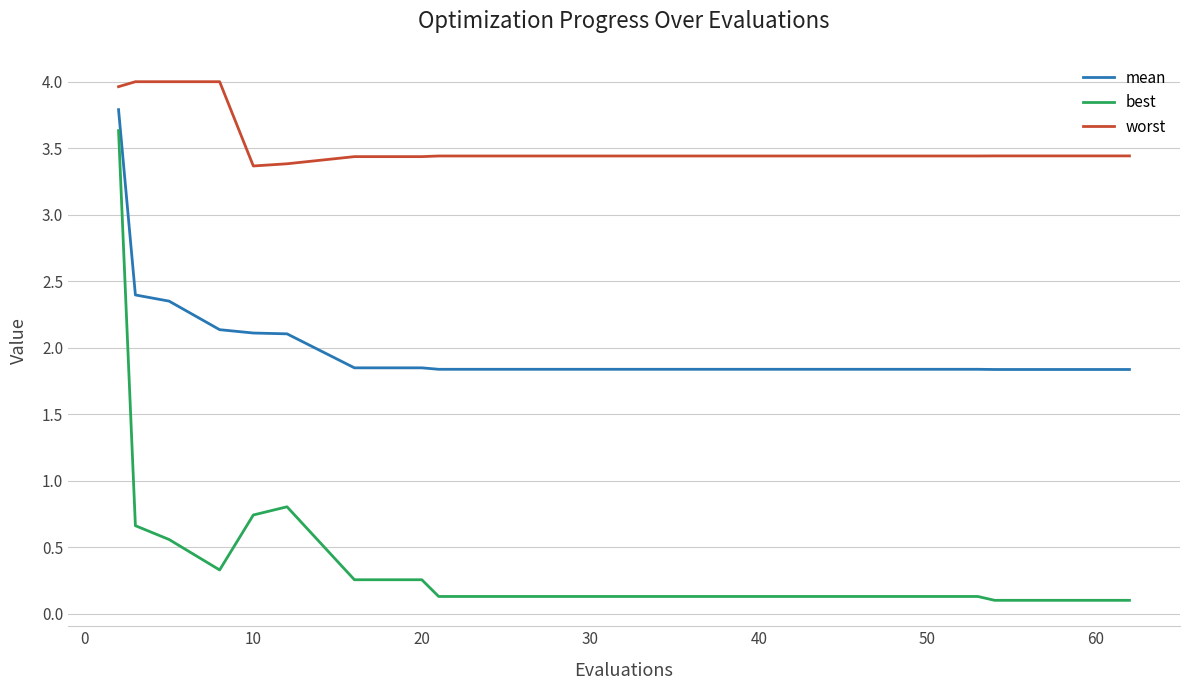

Which series has the widest spread of values?

best